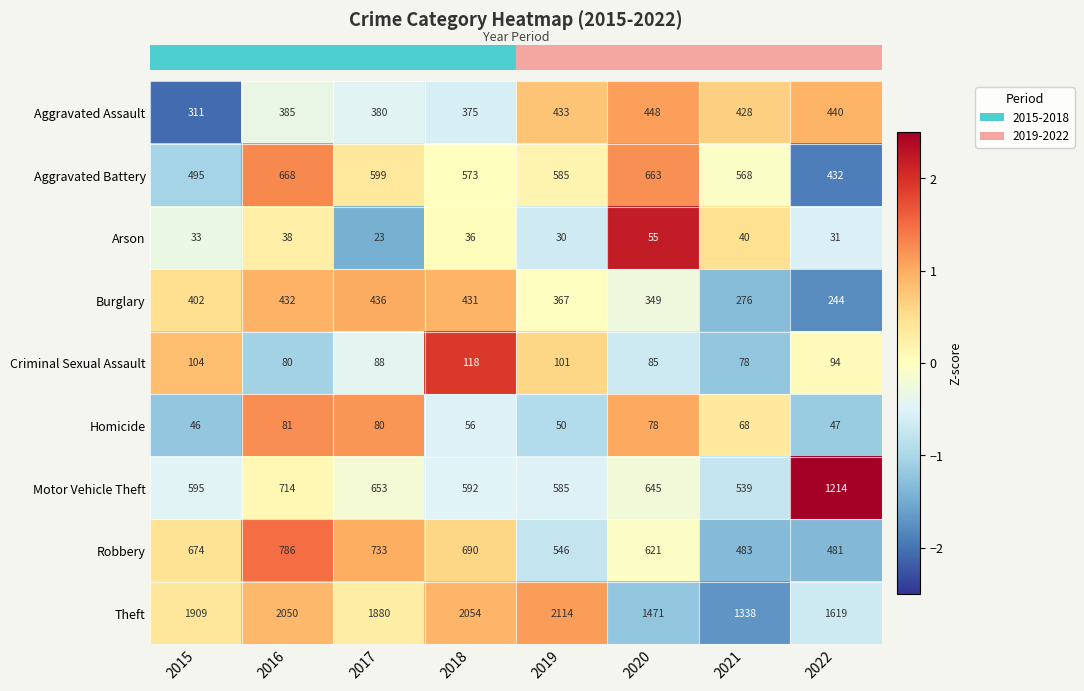

What value does the Burglary series have at 2020, to the nearest 10?

350